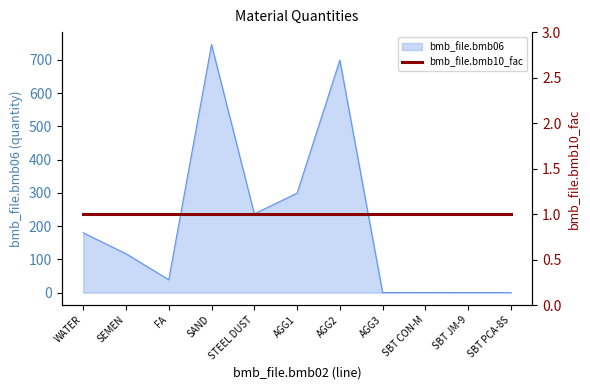

Does the chart display data point markers on the line(s)?

No